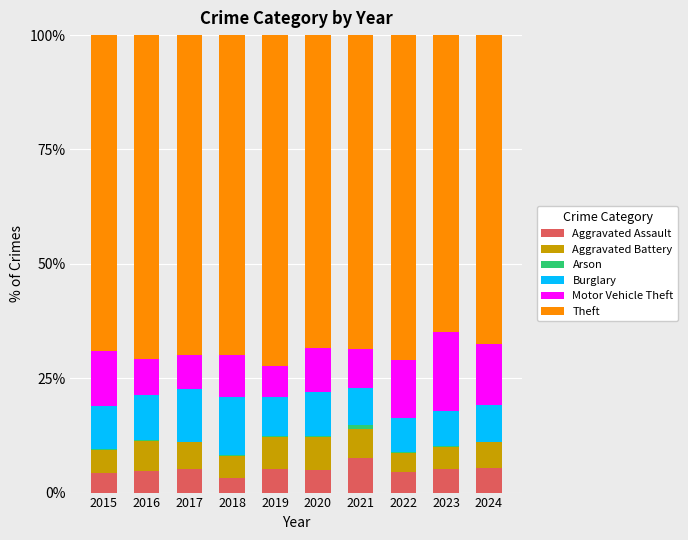

Is it true that Aggravated Assault equals 5.2 at 2023?

True